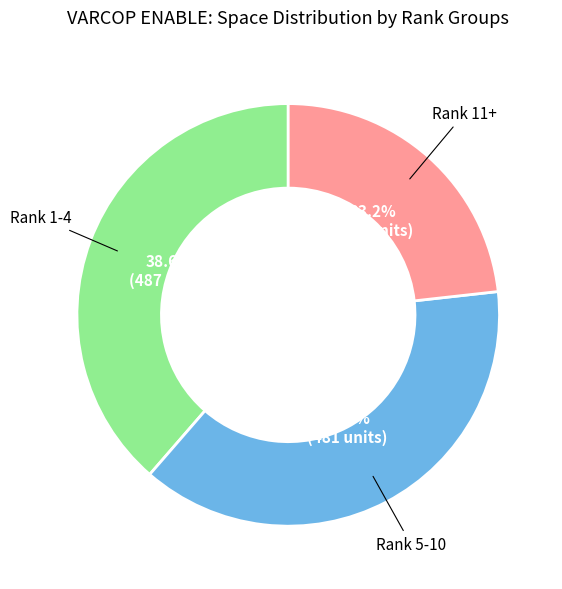

Is there a majority slice in this chart?

No